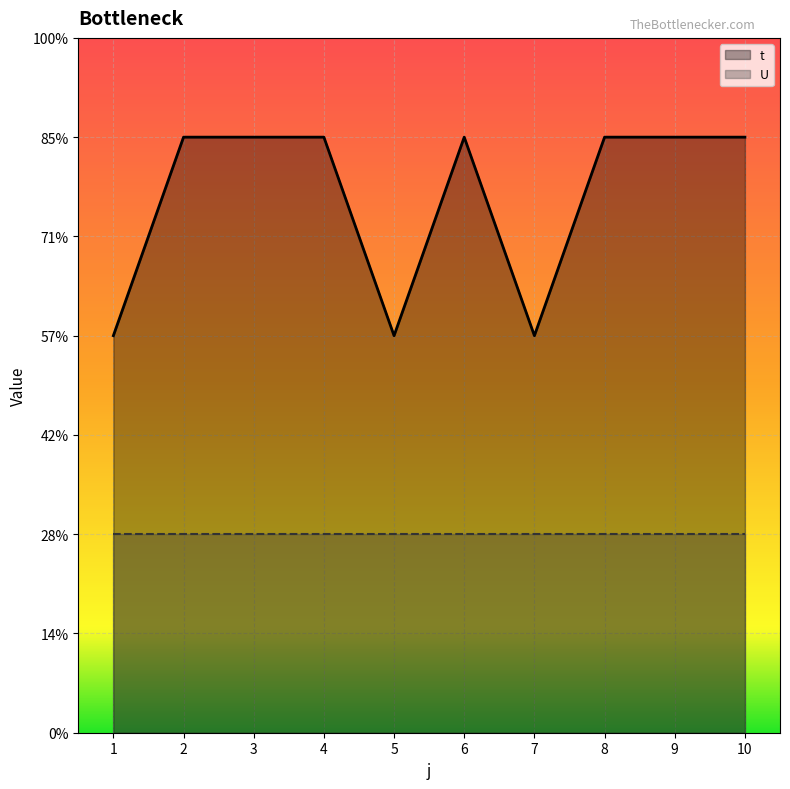

What are all the series names shown in the legend?

t, U